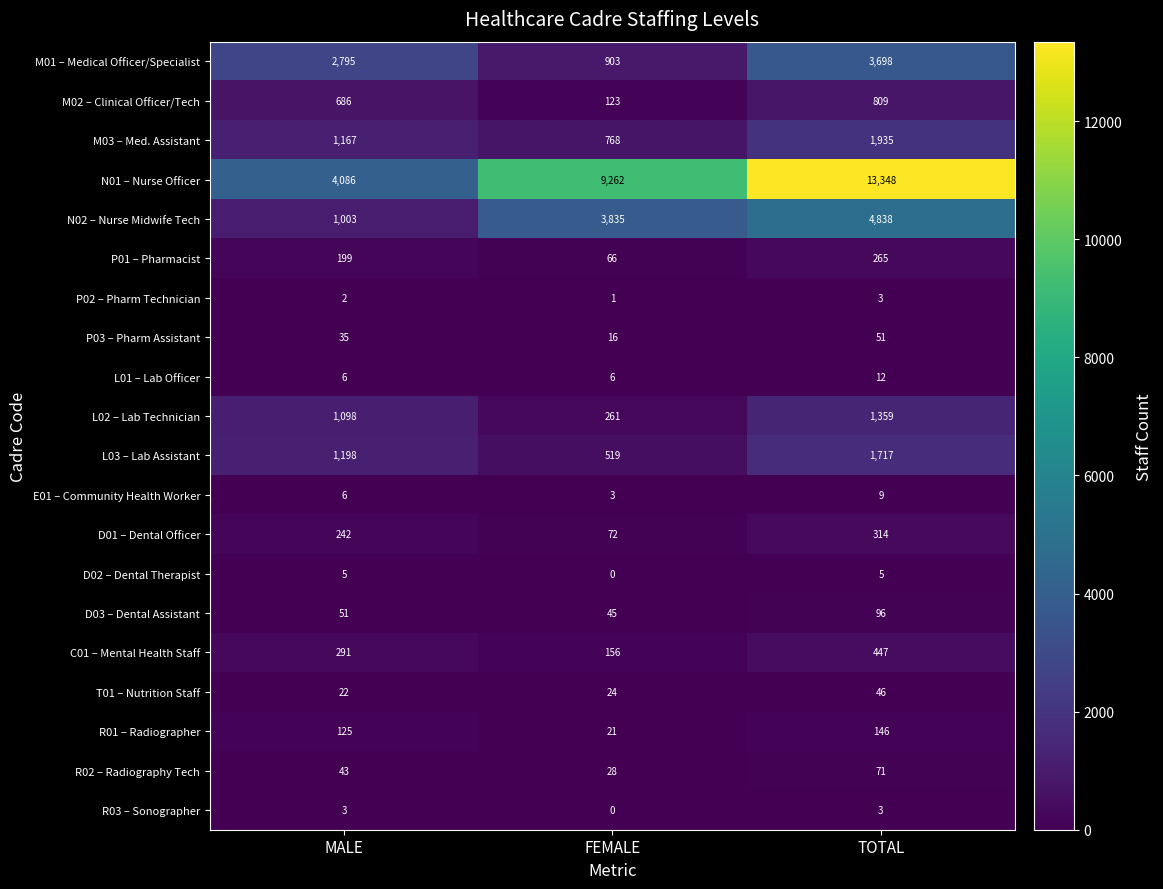

At which category does the chart reach its peak across all series?

TOTAL